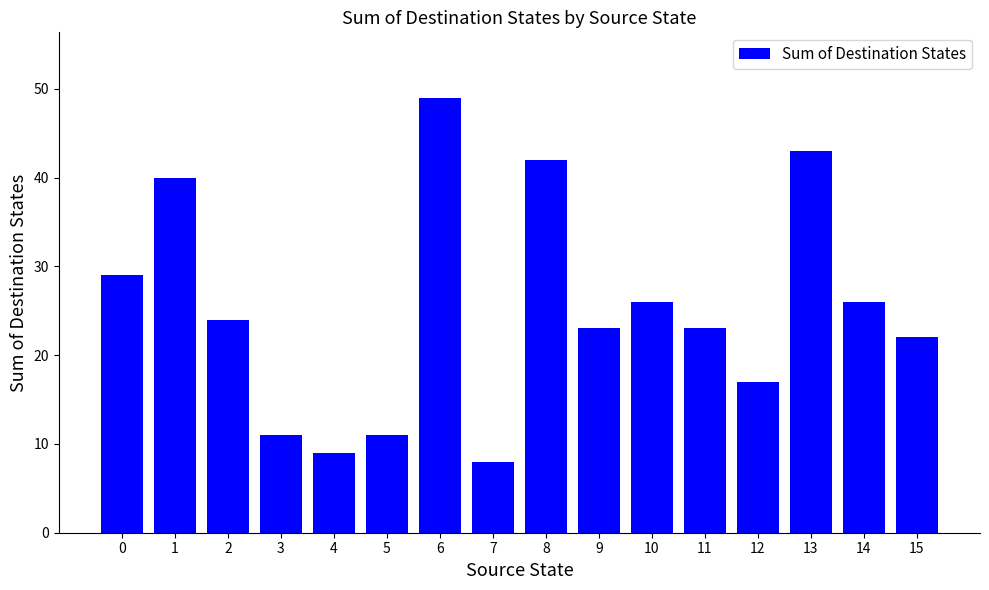

The chart shows a value of 9 at 4. True or false?

True